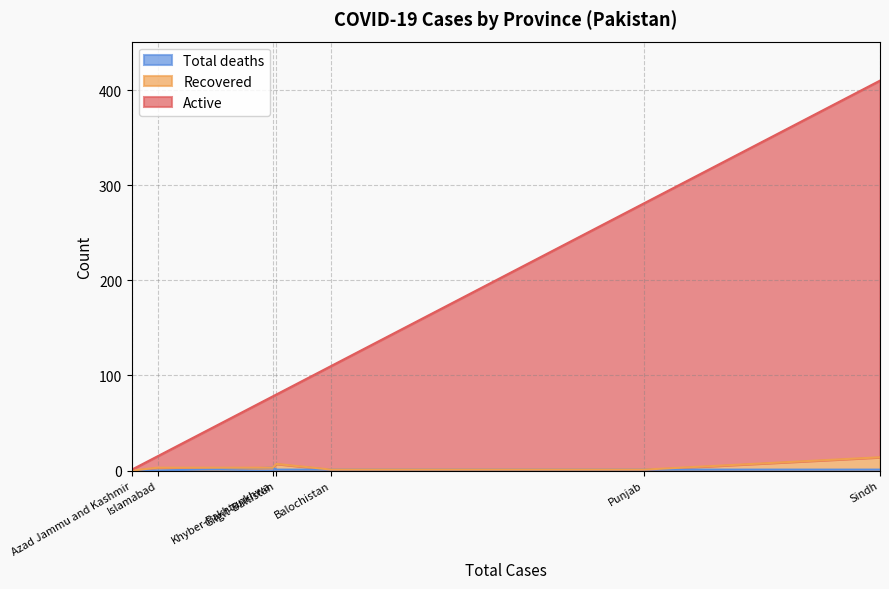

How many data points does each series have?

7